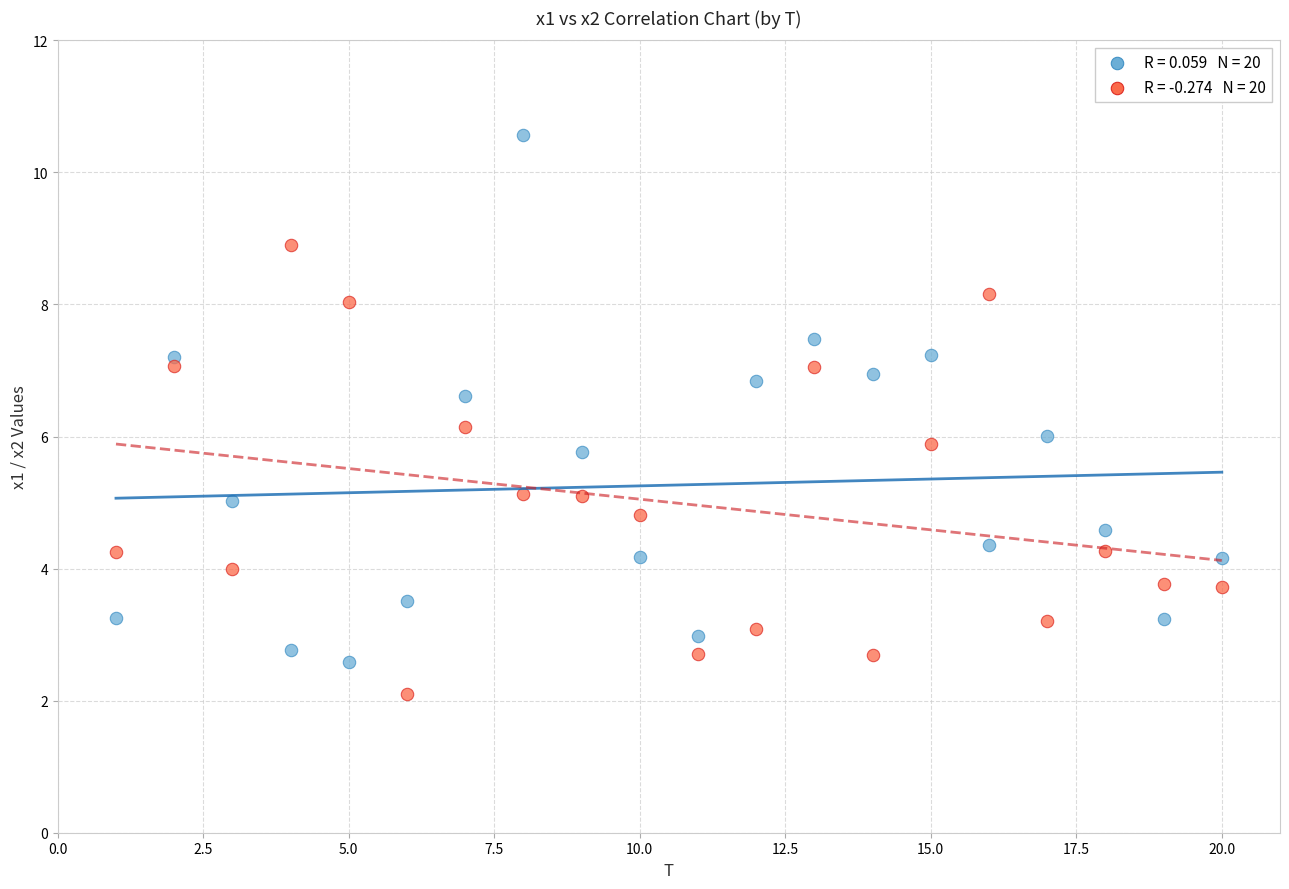

Across all data points, what is the range of Y values (max minus min)?

8.5